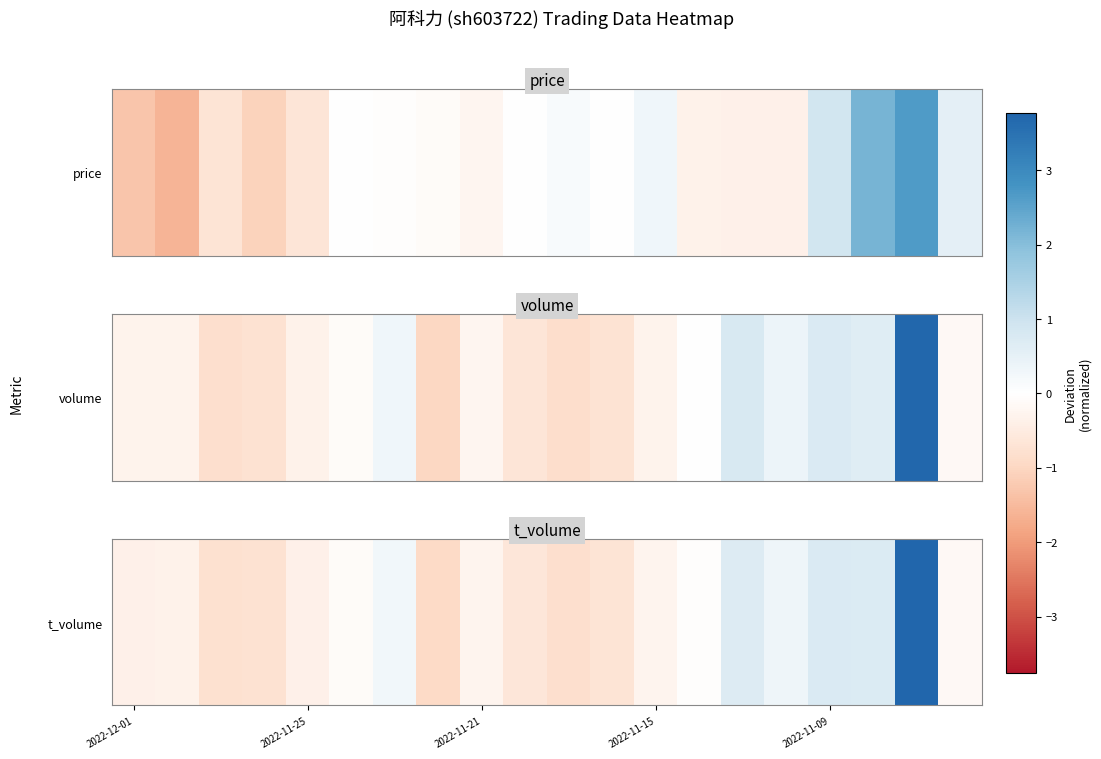

Reading left to right, extract all data points from this chart.

-0.4	-0.3	-0.8	-0.7	-0.4	-0.1	0.3	-0.9	-0.3	-0.6	-0.8	-0.7	-0.3	-0.0	0.7	0.3	0.8	0.7	3.8	-0.2